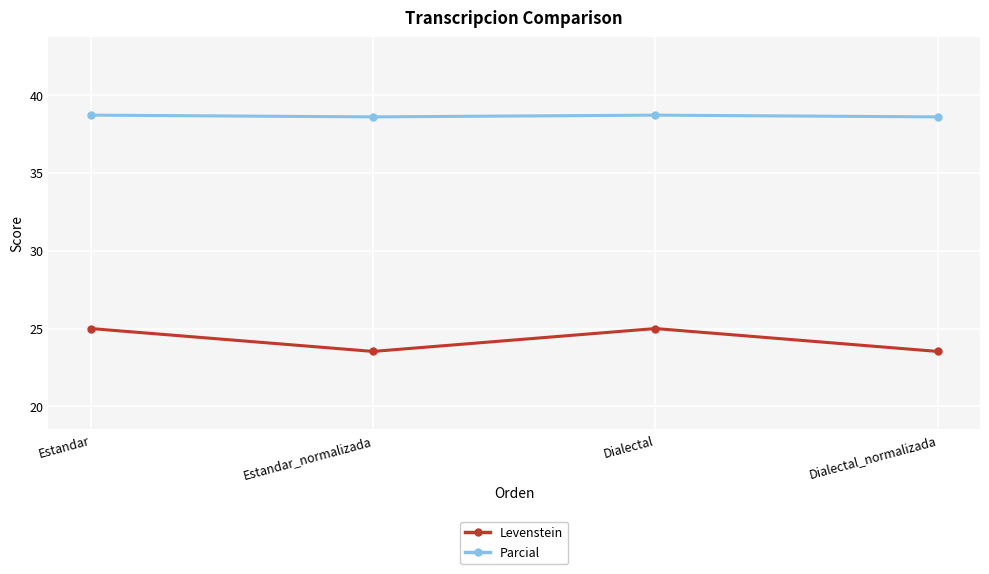

Which series has the widest spread of values?

Levenstein